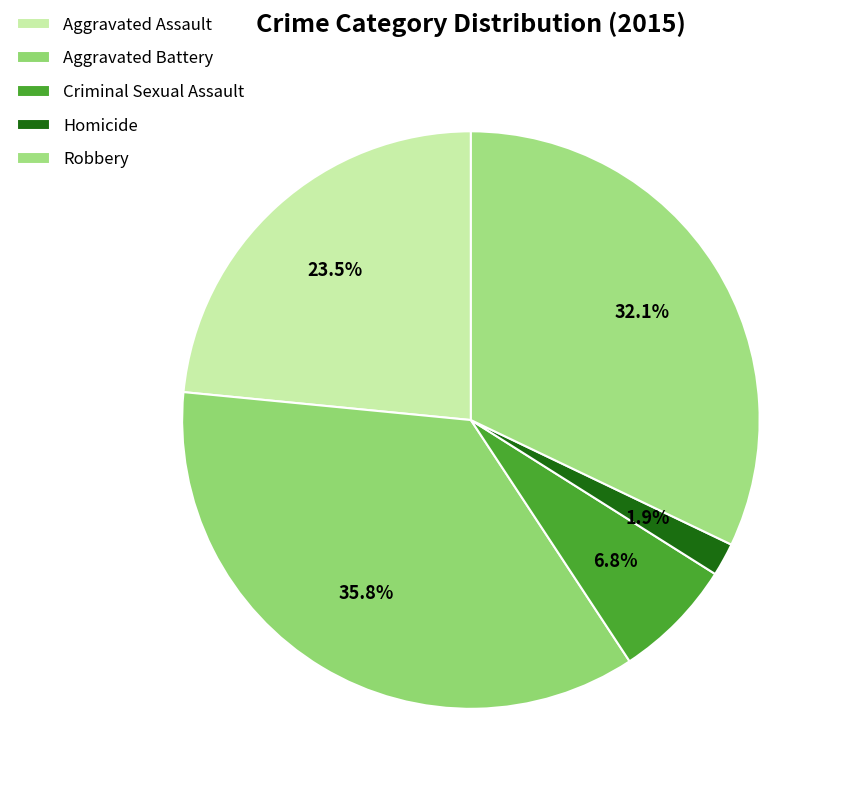

Which slice is the smallest?

Homicide